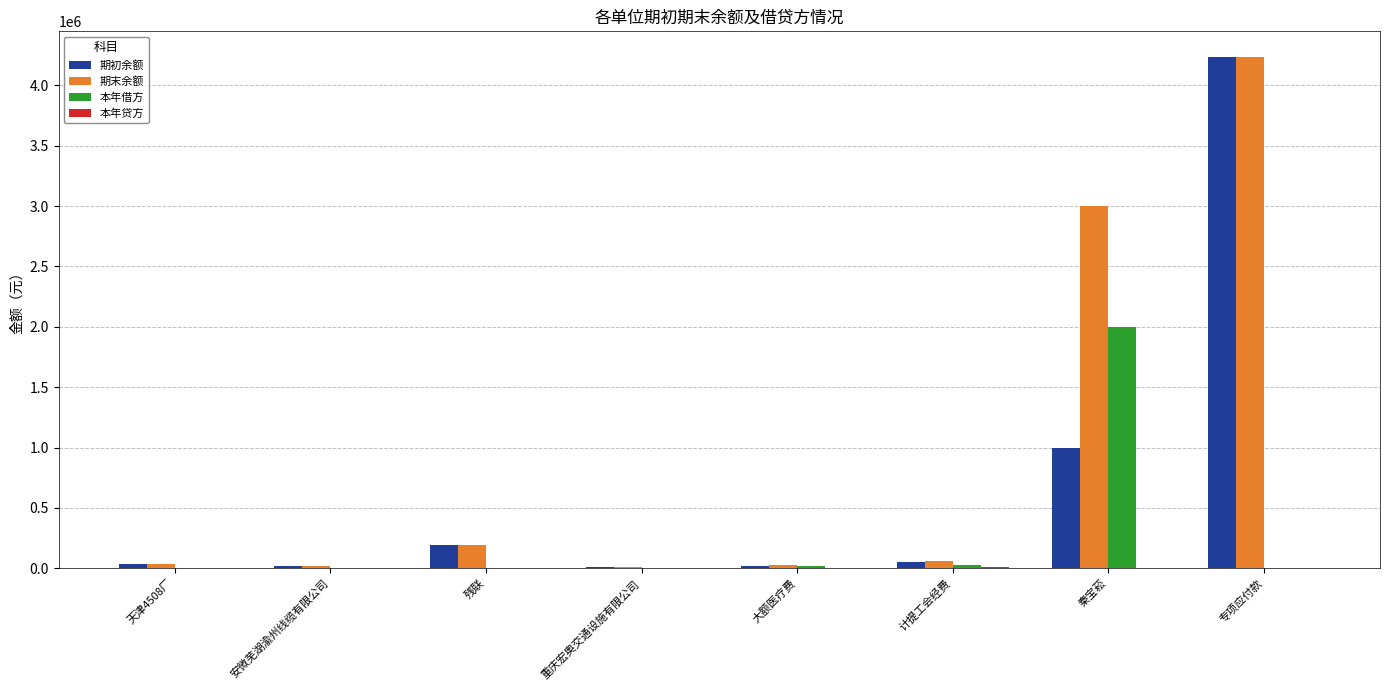

The value of 期初余额 at 残联 is 332544.6. True or false?

False